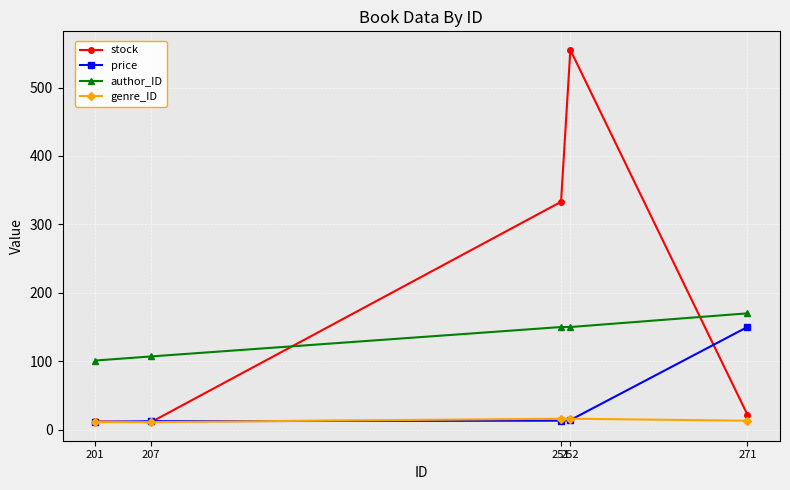

How many categories are shown in the chart?

5